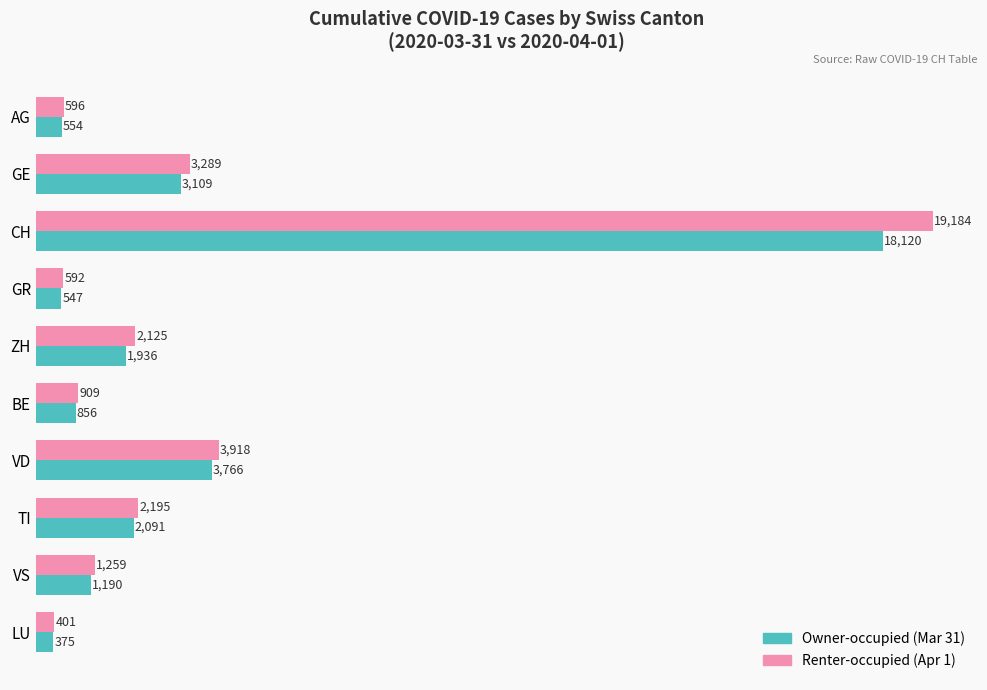

What is the maximum value shown in the chart?

19184